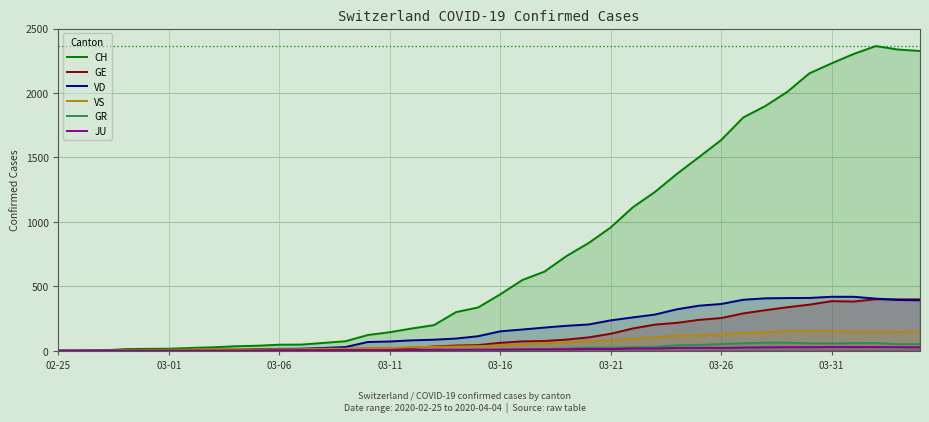

The value of GE at 02-25 is 158. True or false?

False